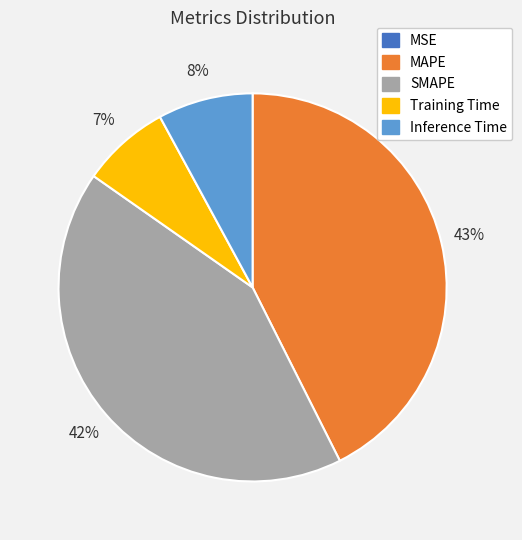

The Inference Time slice represents 8% of the pie. True or false?

True